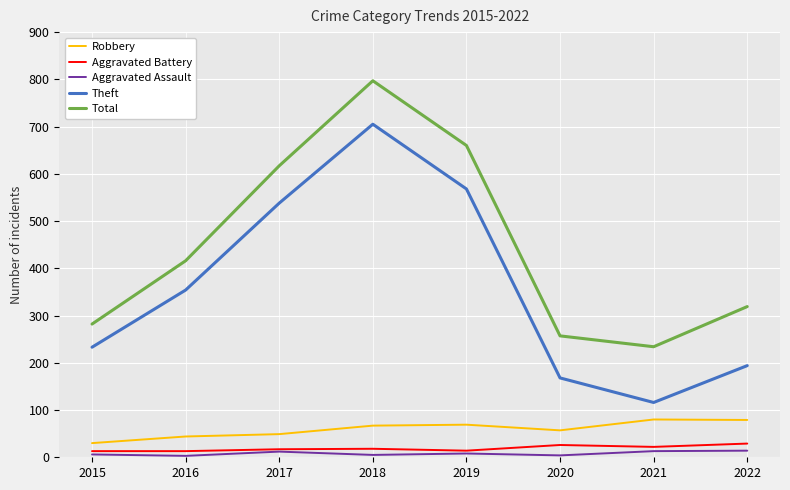

What is the total value across all series at 2017?

1233